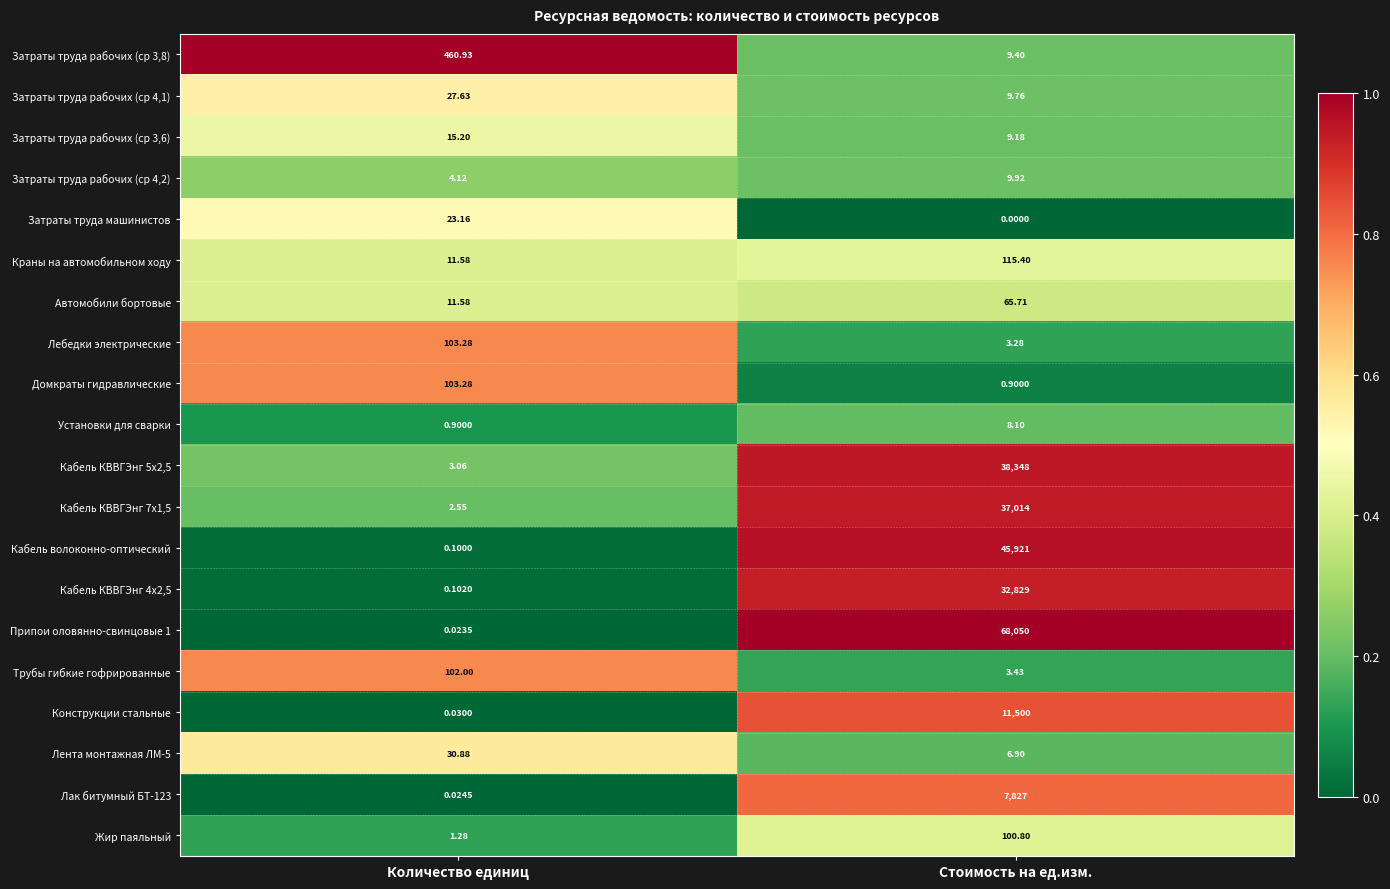

What is the spread (max minus min) of values at Количество единиц?

460.9